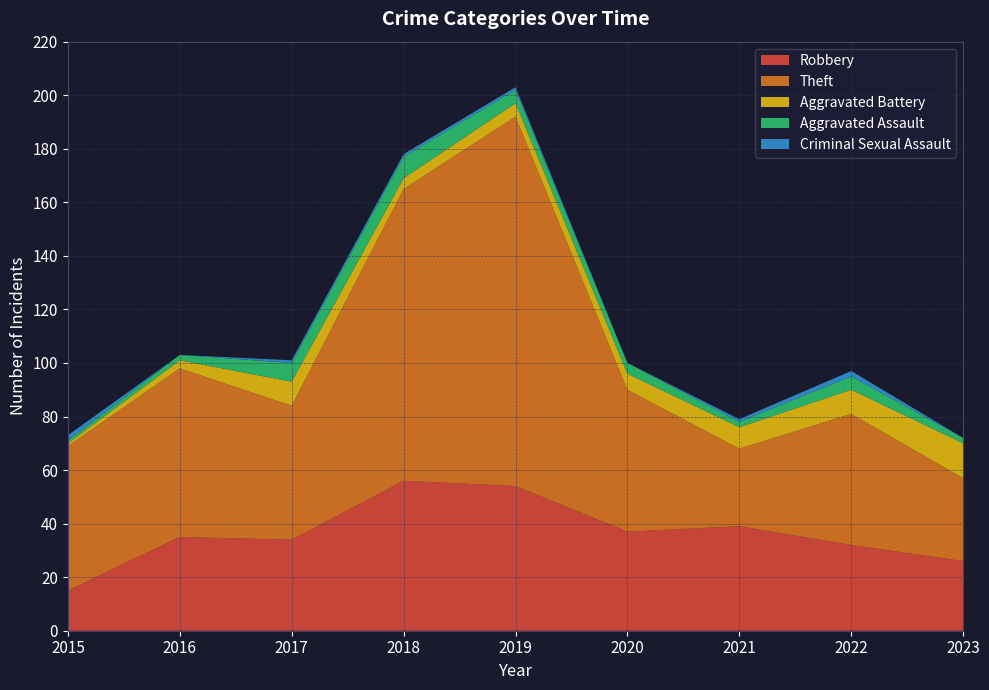

Reading left to right, extract all data points from this chart.

Robbery: 2015=15	2016=35	2017=34	2018=56	2019=54	2020=37	2021=39	2022=32	2023=26
Theft: 2015=54	2016=63	2017=50	2018=109	2019=138	2020=53	2021=29	2022=49	2023=31
Aggravated Battery: 2015=1	2016=3	2017=9	2018=4	2019=5	2020=6	2021=8	2022=9	2023=13
Aggravated Assault: 2015=1	2016=2	2017=7	2018=8	2019=5	2020=4	2021=2	2022=5	2023=2
Criminal Sexual Assault: 2015=2	2016=0	2017=1	2018=1	2019=1	2020=0	2021=1	2022=2	2023=0